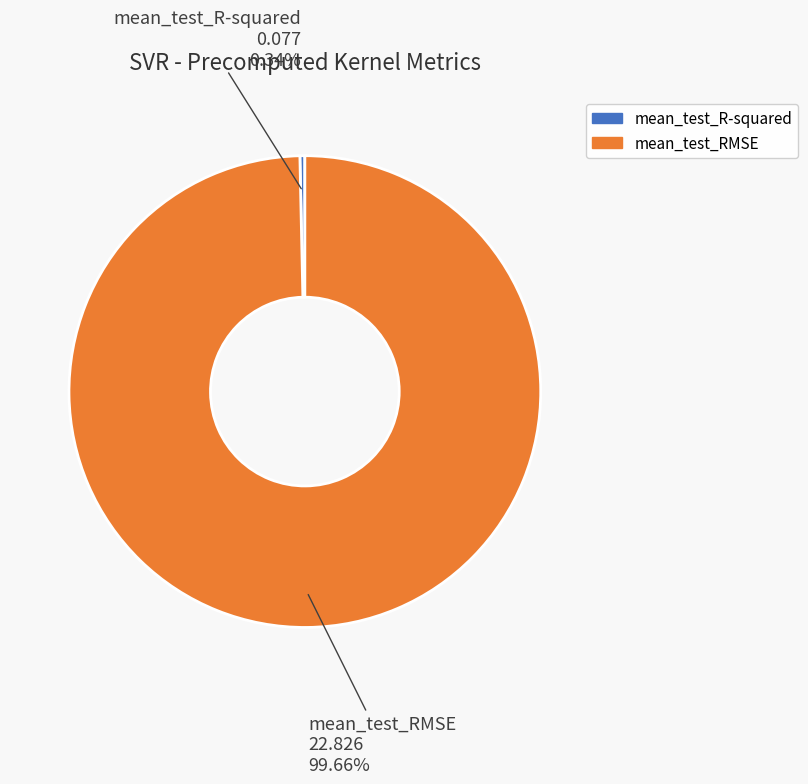

What is the total percentage of mean_test_RMSE and mean_test_R-squared?

100.0%